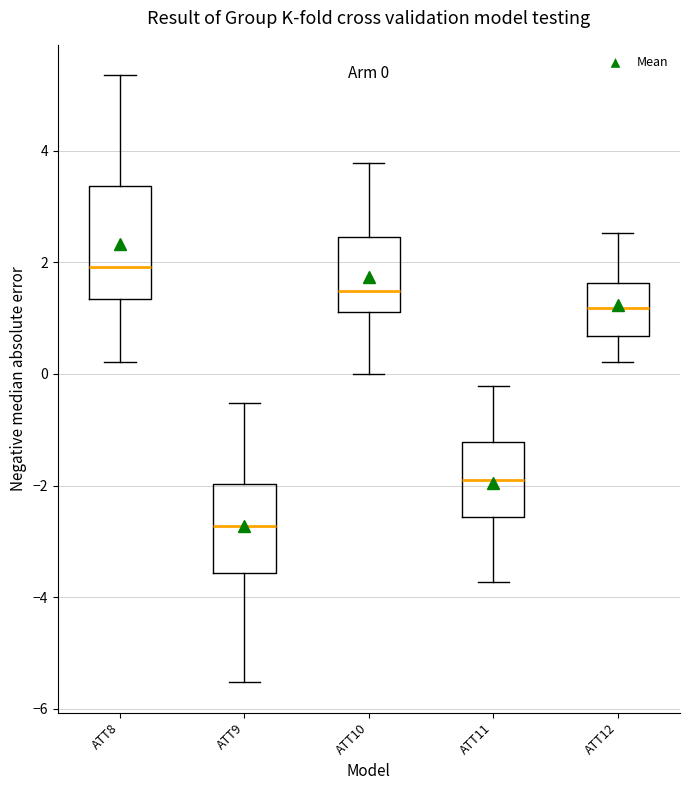

Which box's median line is the highest?

ATT8